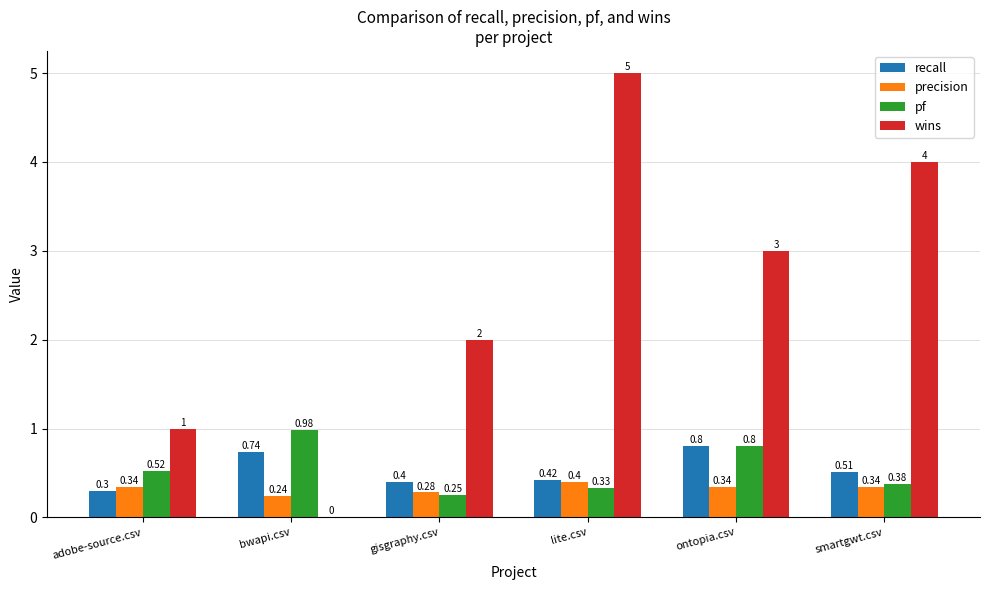

What are all the series names shown in the legend?

recall, precision, pf, wins